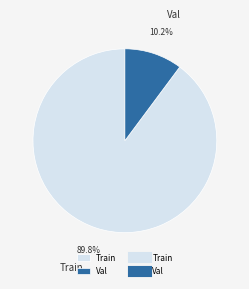

How many slices are in this pie chart?

2